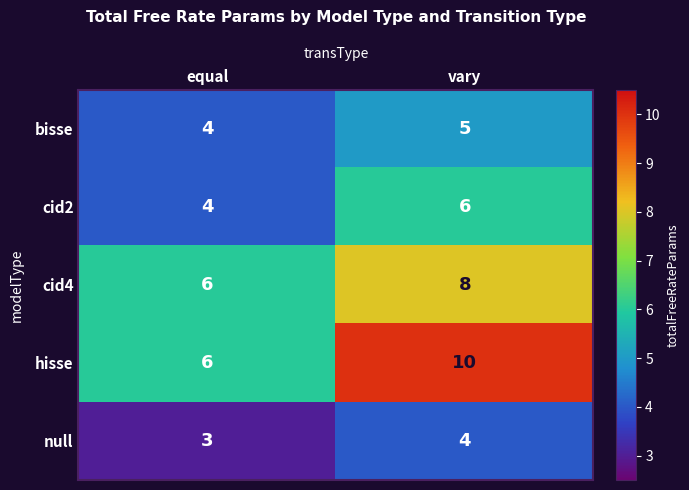

The value of bisse at vary is 5. True or false?

True